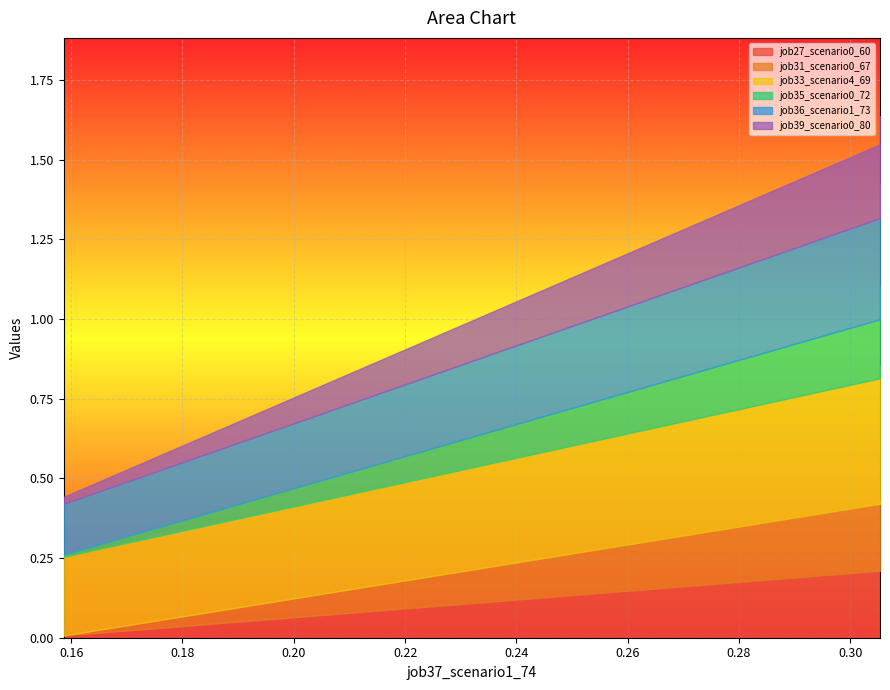

Reading right to left, what are all the values shown in this chart?

job27_scenario0_60: 0.0	0.2	0.2
job31_scenario0_67: 0.0	0.2	0.2
job33_scenario4_69: 0.2	0.4	0.4
job35_scenario0_72: 0.0	0.2	0.2
job36_scenario1_73: 0.2	0.3	0.3
job39_scenario0_80: 0.0	0.2	0.2